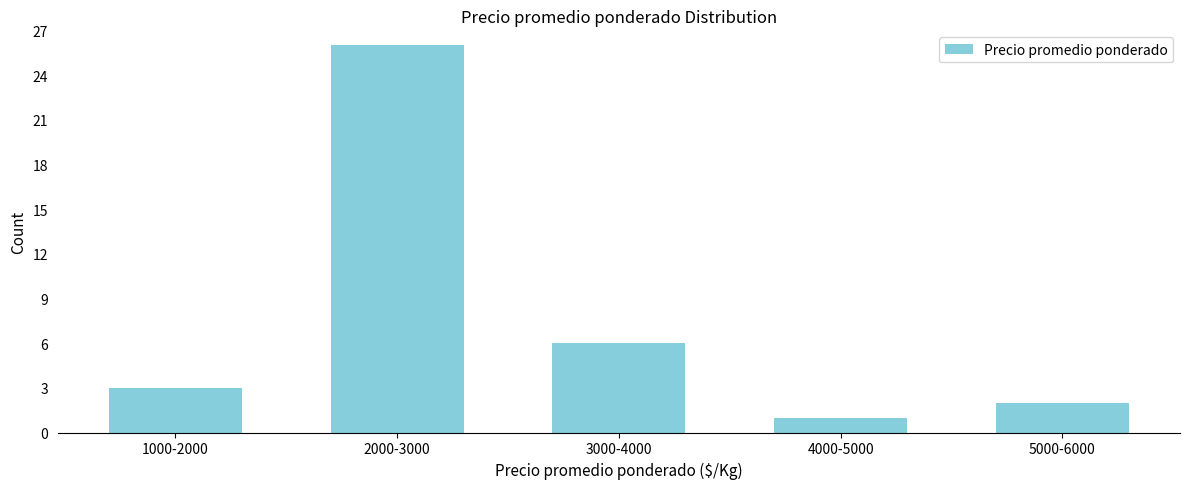

Reading left to right, extract all data points from this chart.

3	26	6	1	2